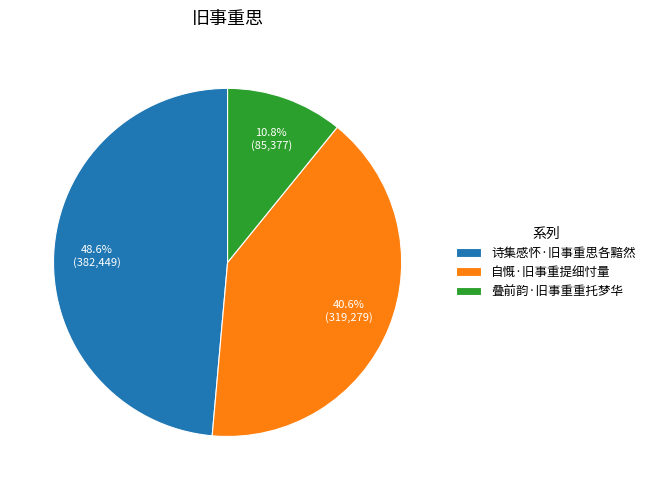

What percentage is the 叠前韵·旧事重重托梦华 slice, to the nearest percent?

11%